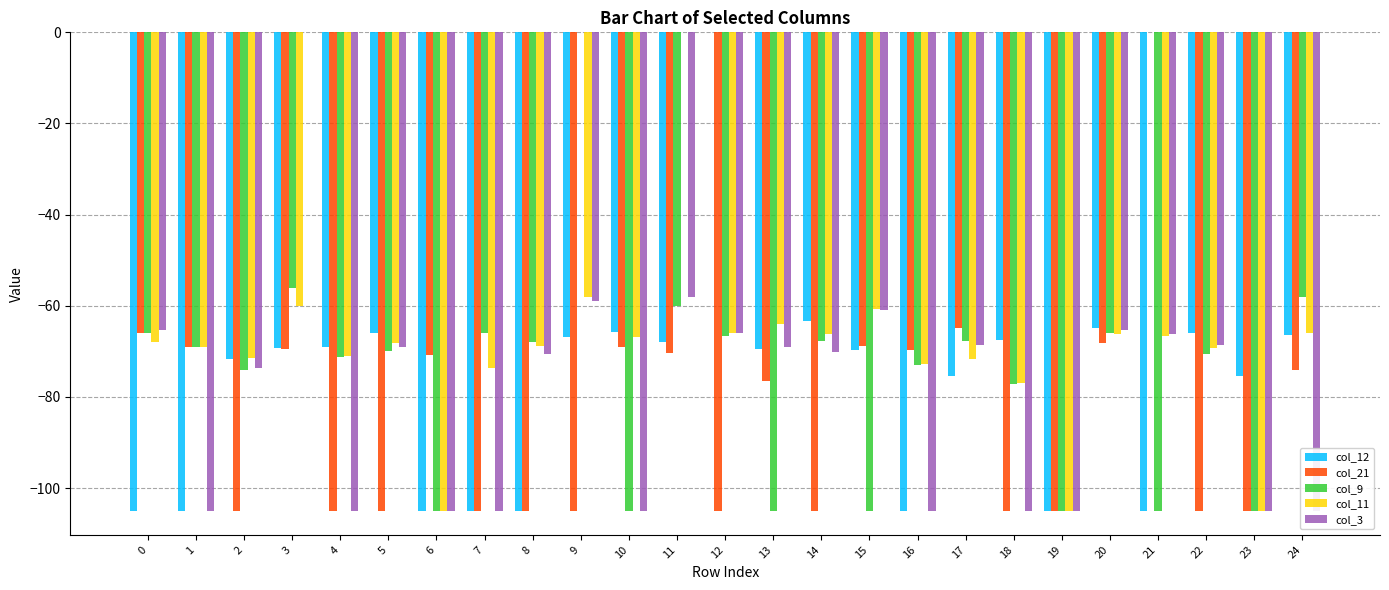

Read the col_21 value at 22.

-105.0